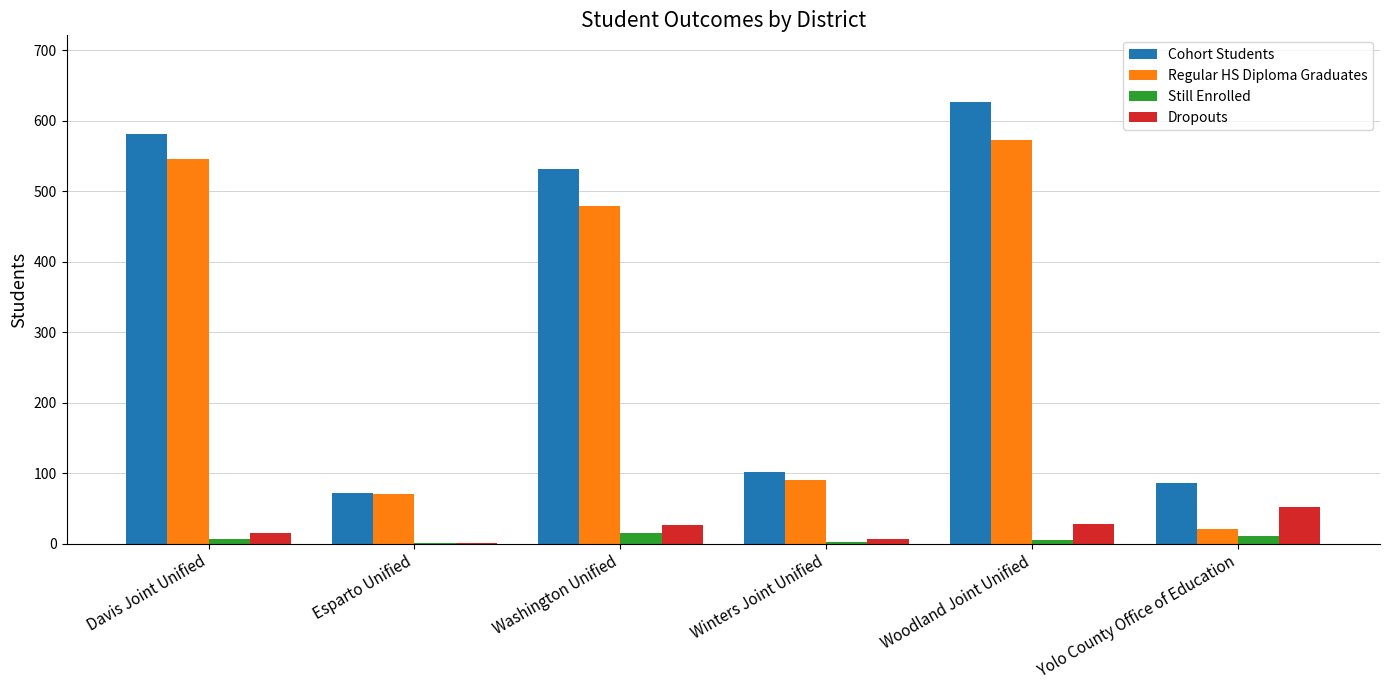

What is the sum of all Still Enrolled values?

41